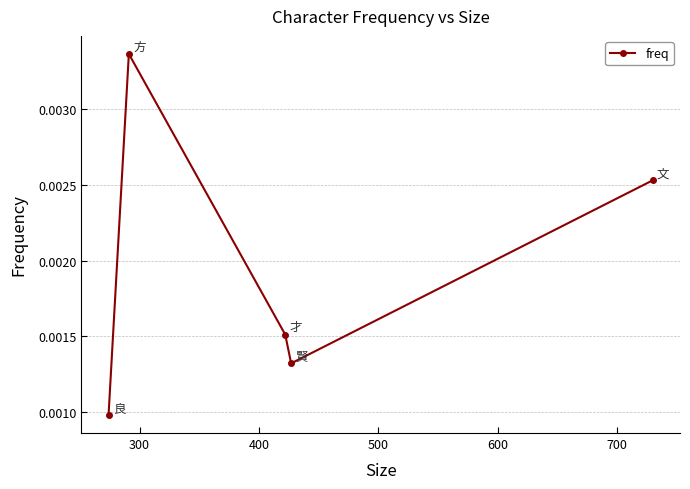

Does the chart display data point markers on the line(s)?

Yes